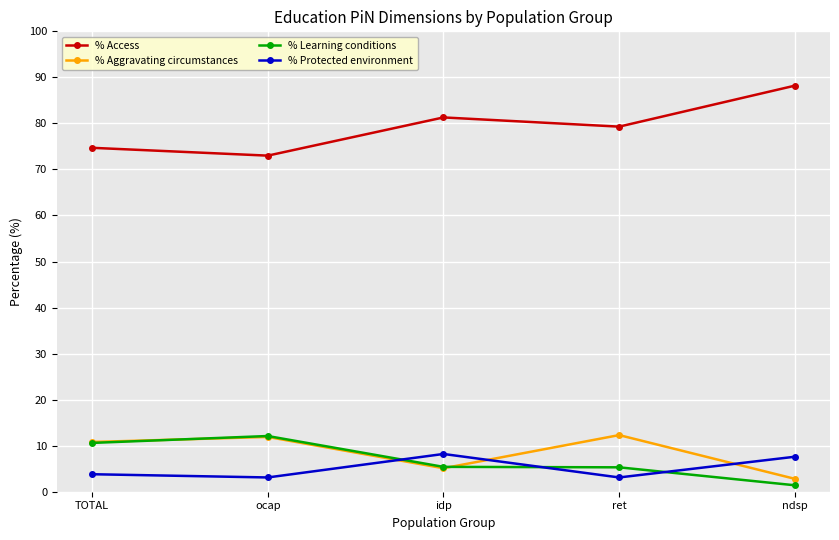

What is the value of the % Learning conditions point at the 4th from the left?

5.3